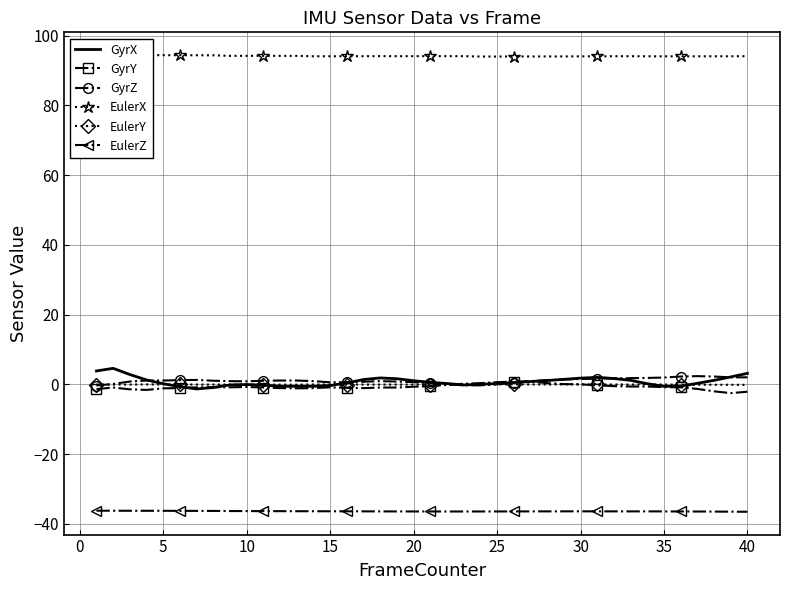

Is this an area chart (filled region under the line)?

No